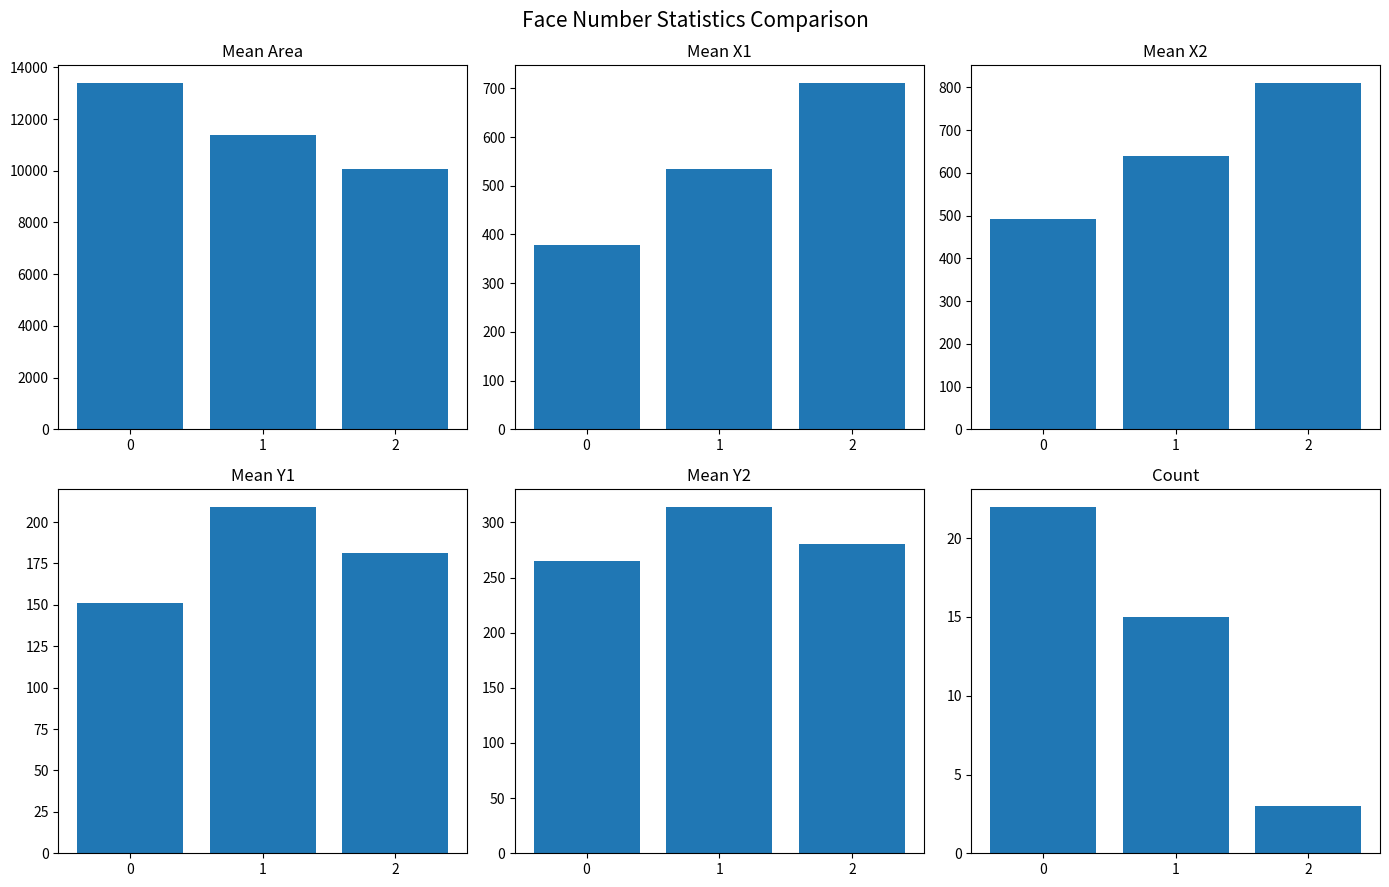

Reading right to left, transcribe all the data shown in this chart.

Mean Area: 10084.0	11392.5	13409.3
Mean X1: 711.7	533.7	378.5
Mean X2: 811.0	638.7	493.0
Mean Y1: 181.0	209.3	150.9
Mean Y2: 280.3	314.3	265.4
Count: 3.0	15.0	22.0